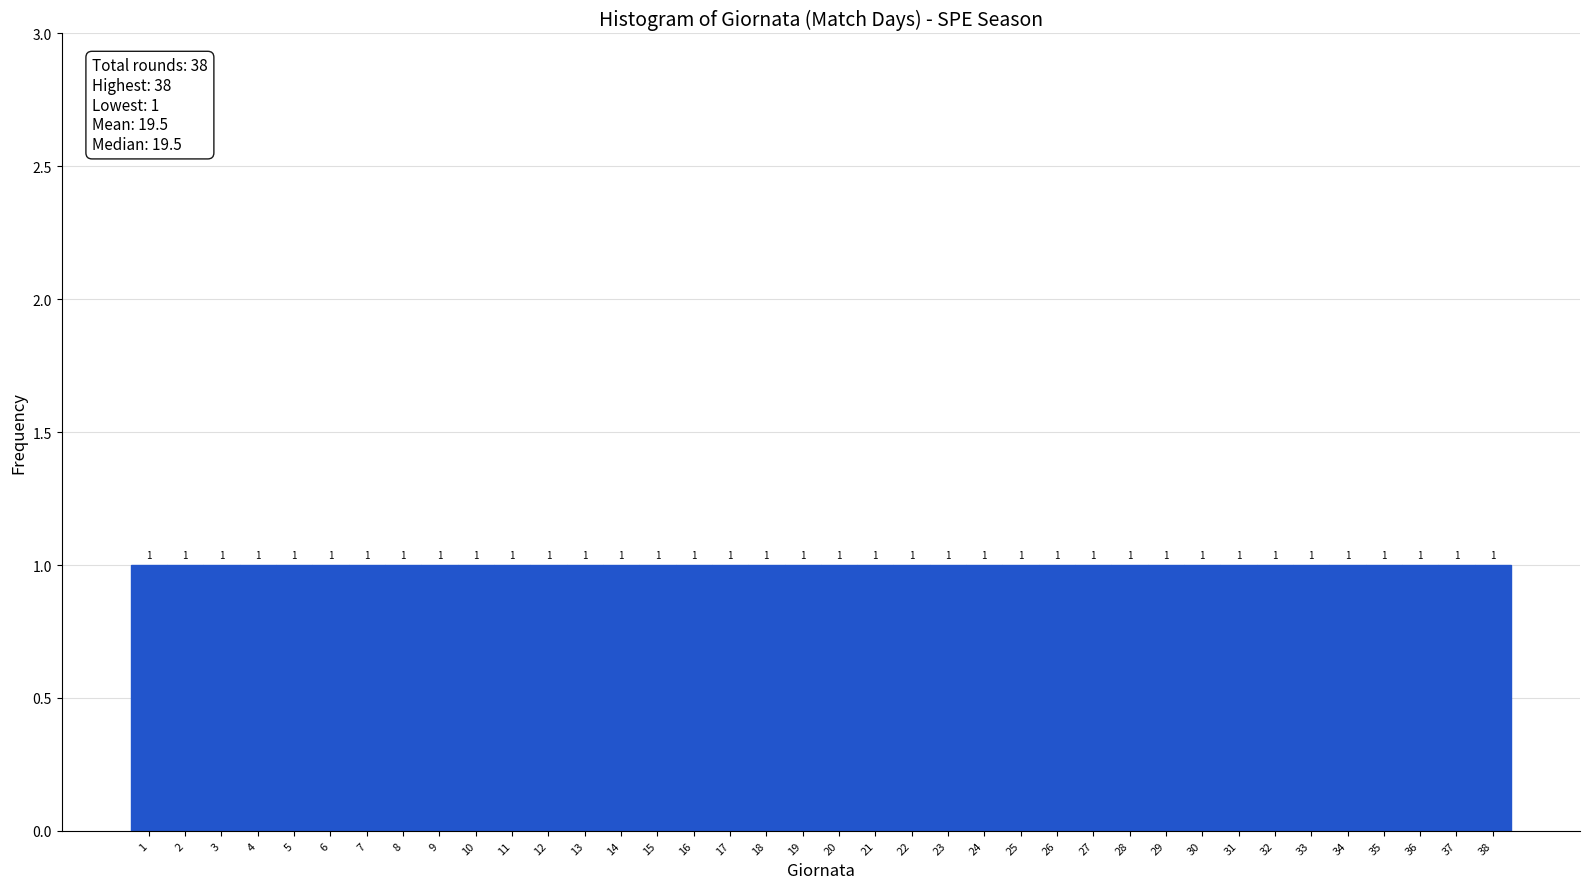

Reading left to right, list every bar in this chart as the range it spans on the x-axis followed by its height.

0.5 to 1.5: 1
1.5 to 2.5: 1
2.5 to 3.5: 1
3.5 to 4.5: 1
4.5 to 5.5: 1
5.5 to 6.5: 1
6.5 to 7.5: 1
7.5 to 8.5: 1
8.5 to 9.5: 1
9.5 to 10.5: 1
10.5 to 11.5: 1
11.5 to 12.5: 1
12.5 to 13.5: 1
13.5 to 14.5: 1
14.5 to 15.5: 1
15.5 to 16.5: 1
16.5 to 17.5: 1
17.5 to 18.5: 1
18.5 to 19.5: 1
19.5 to 20.5: 1
20.5 to 21.5: 1
21.5 to 22.5: 1
22.5 to 23.5: 1
23.5 to 24.5: 1
24.5 to 25.5: 1
25.5 to 26.5: 1
26.5 to 27.5: 1
27.5 to 28.5: 1
28.5 to 29.5: 1
29.5 to 30.5: 1
30.5 to 31.5: 1
31.5 to 32.5: 1
32.5 to 33.5: 1
33.5 to 34.5: 1
34.5 to 35.5: 1
35.5 to 36.5: 1
36.5 to 37.5: 1
37.5 to 38.5: 1